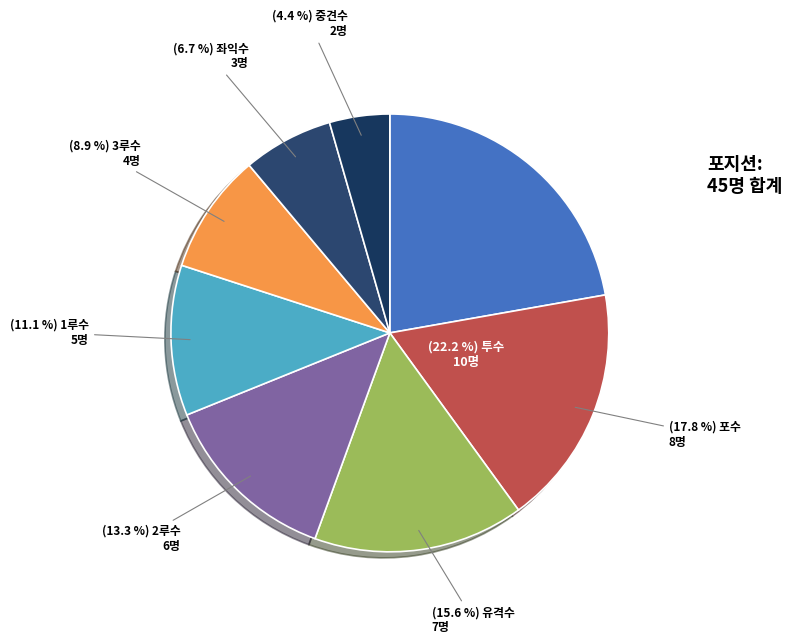

Count the number of slices in the pie.

8